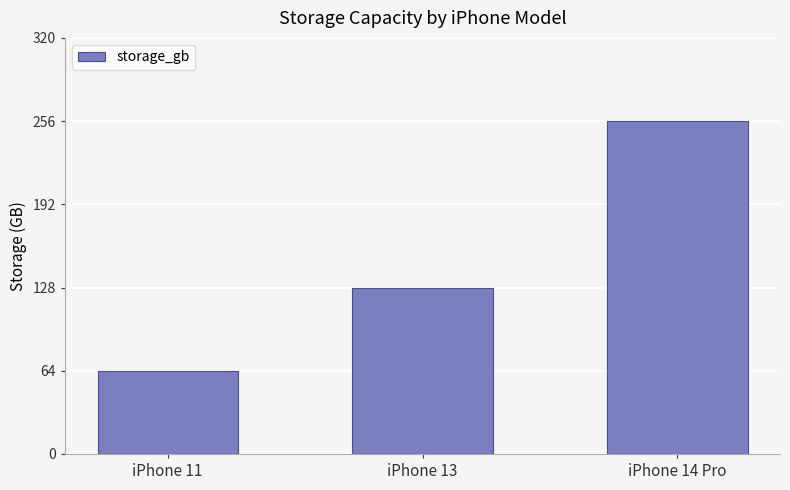

Which has a higher value, iPhone 14 Pro or iPhone 13?

iPhone 14 Pro